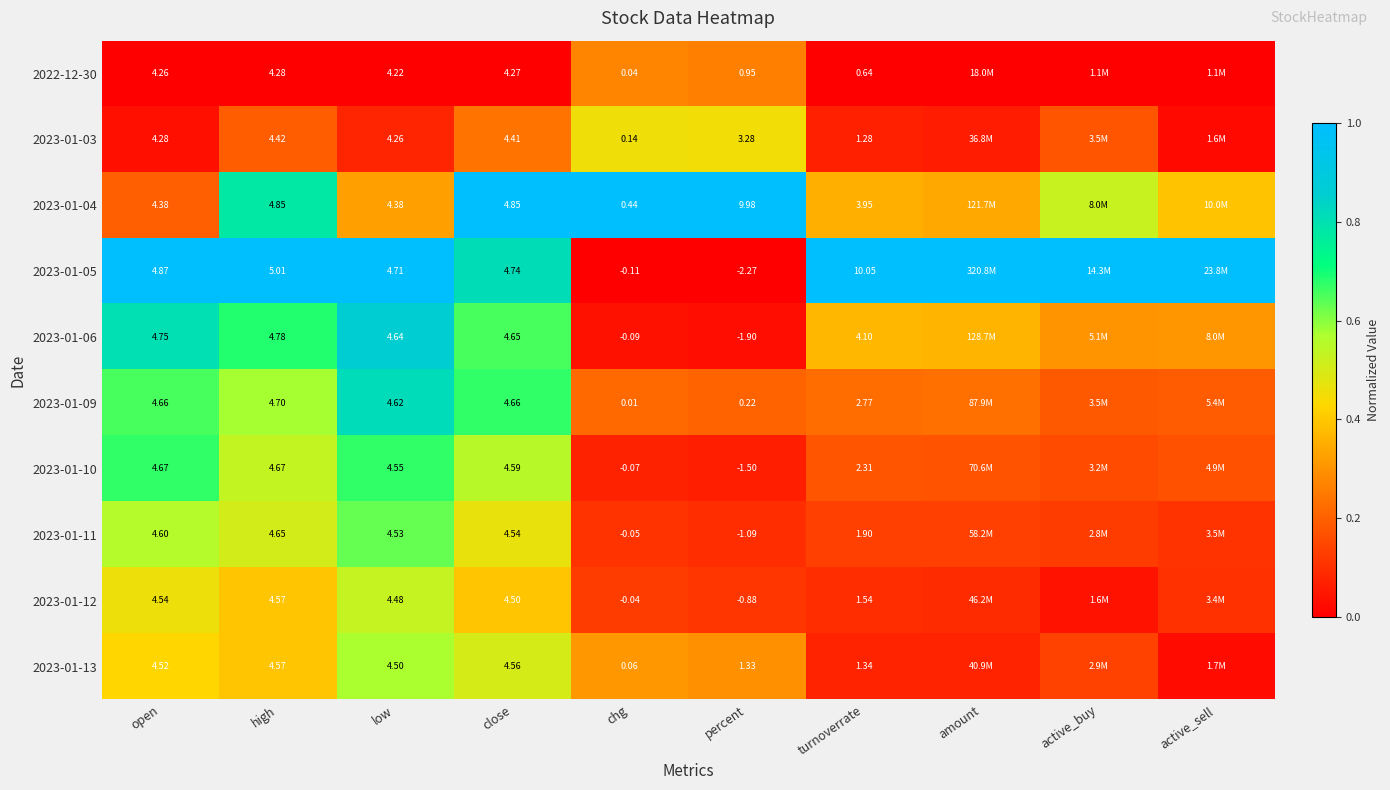

List the labels in order of 2023-01-06 value, smallest first.

percent, chg, active_buy, active_sell, amount, turnoverrate, close, high, open, low